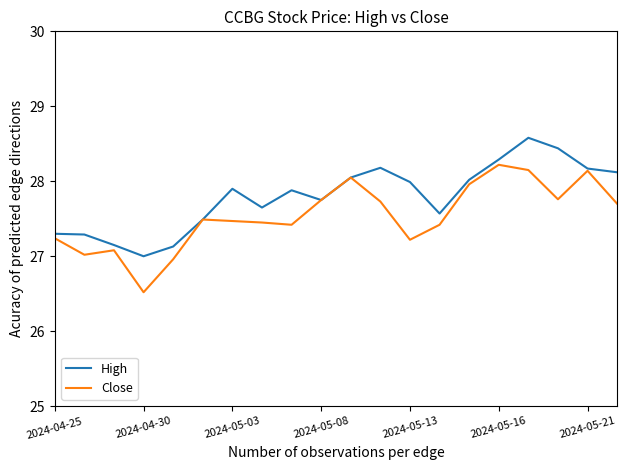

Which series has the largest total across all categories?

High